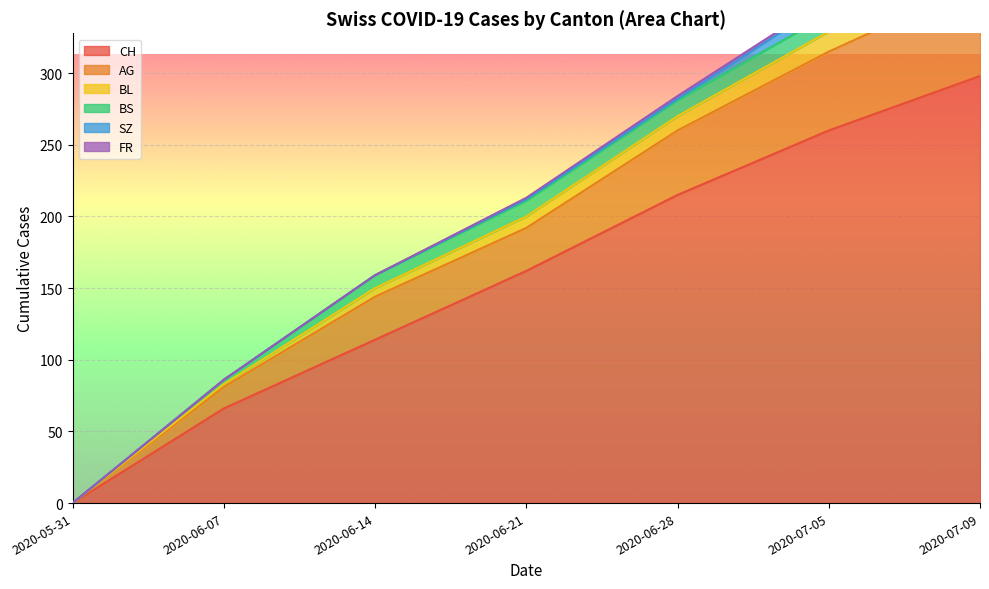

List the labels in order of AG value, smallest first.

2020-05-31, 2020-06-07, 2020-06-14, 2020-06-21, 2020-06-28, 2020-07-05, 2020-07-09